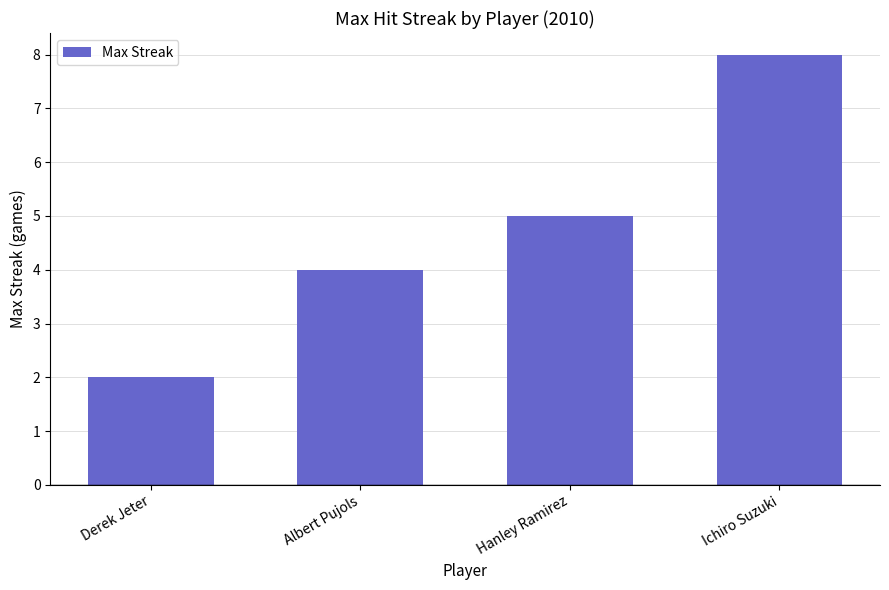

Reading right to left, transcribe all the data shown in this chart.

Ichiro Suzuki=8	Hanley Ramirez=5	Albert Pujols=4	Derek Jeter=2